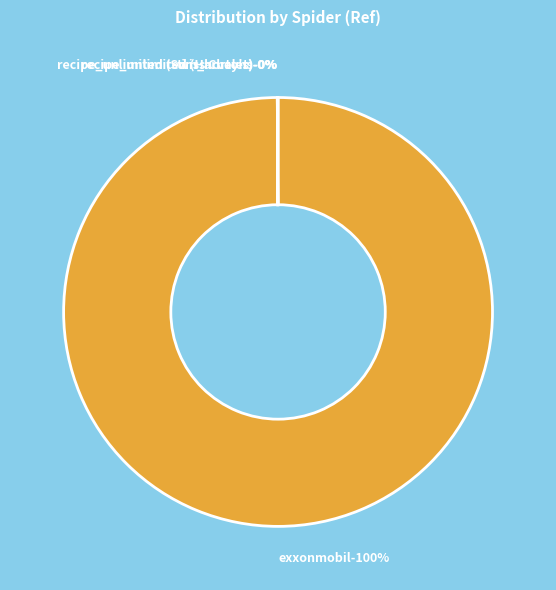

Which category has the biggest portion of the pie?

exxonmobil